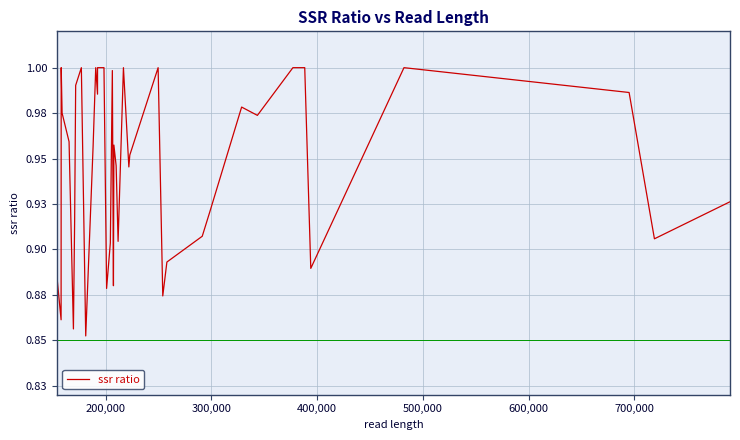

What is the value of the 31st point from the left?

0.9